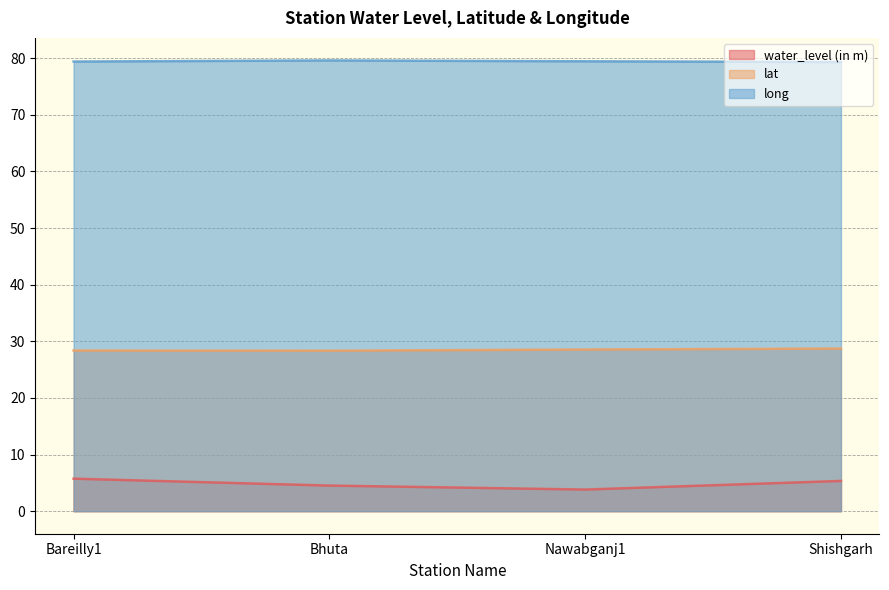

What is the total value across all series at Bhuta?

112.5